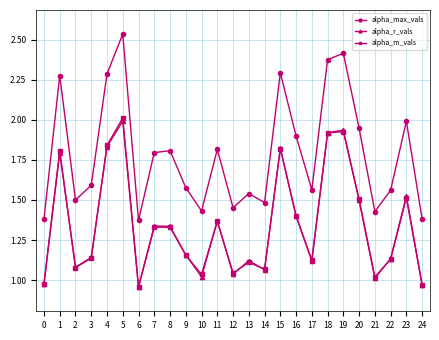

At which label does alpha_r_vals reach its peak?

5